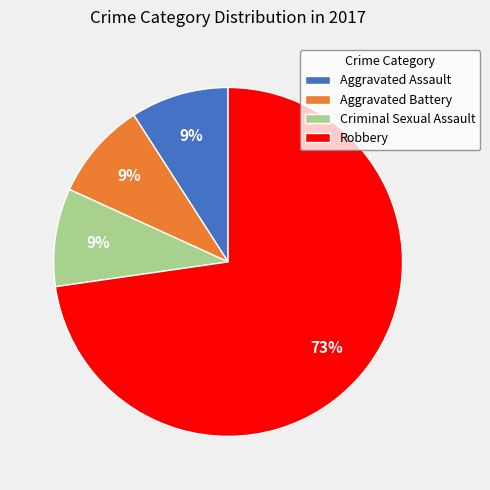

Count the number of slices in the pie.

4